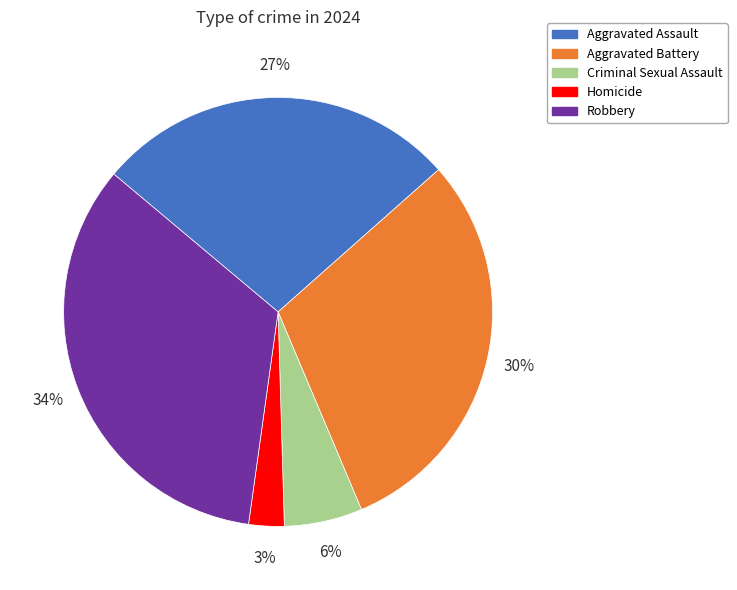

Does Aggravated Assault account for over 50% of the chart?

No